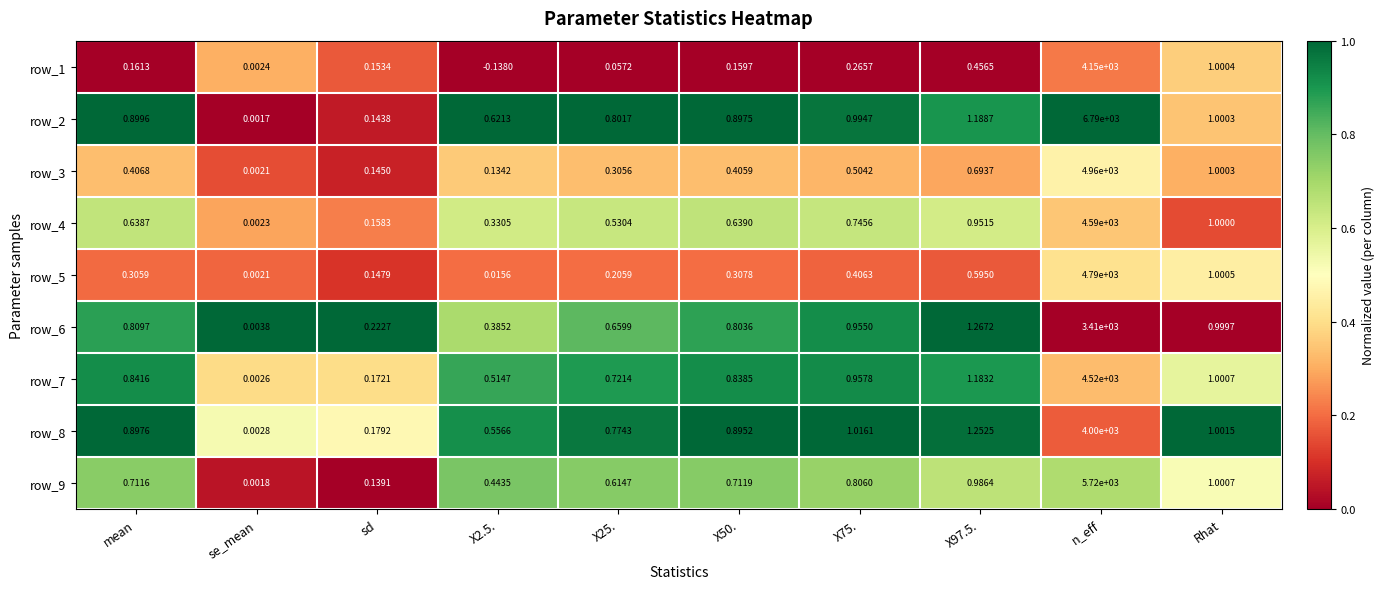

Which series has the largest total across all categories?

row_2